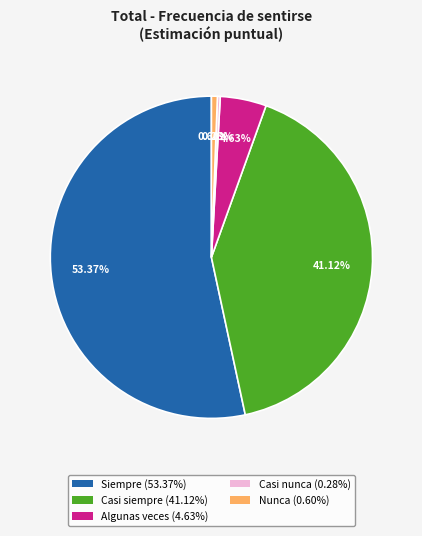

The Siempre slice represents 53% of the pie. True or false?

True